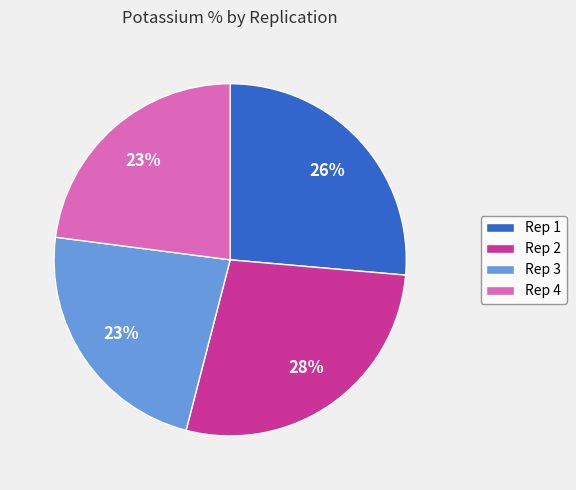

What is the largest slice in the pie chart?

Rep 2